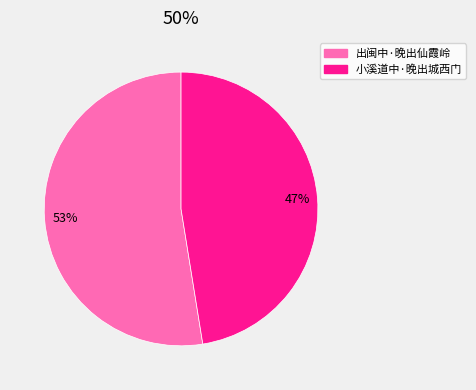

To the nearest percent, what is the average slice percentage?

50%